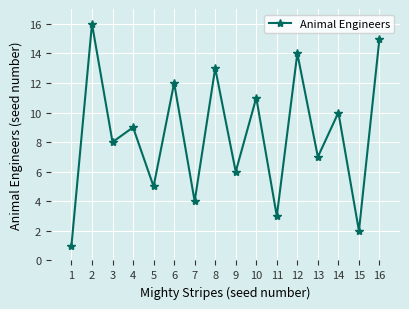

What is the sum of the values at 3 and 9?

14